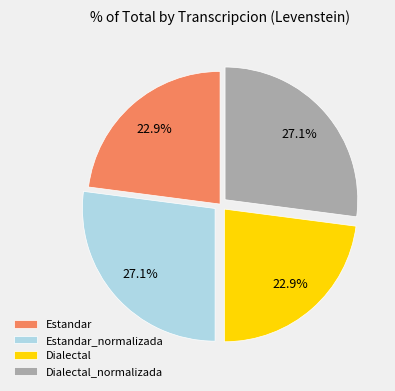

To the nearest percent, what portion does Estandar represent?

23%